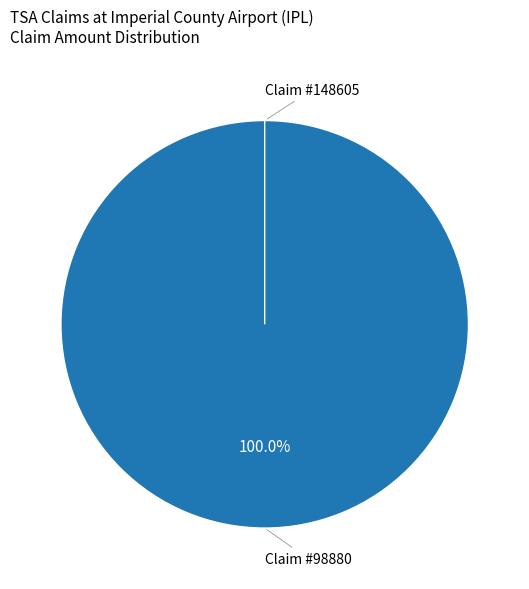

To the nearest percent, what is the difference between the largest and smallest slice percentages?

100%